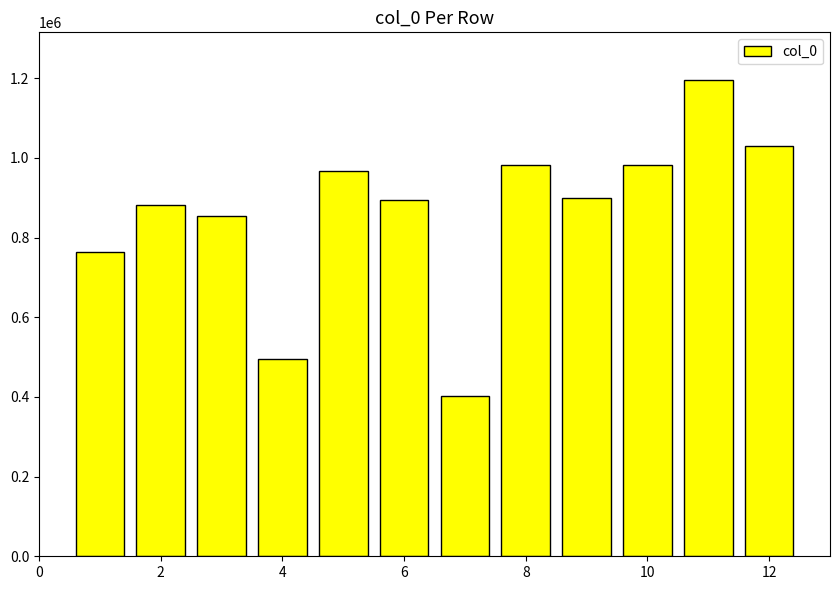

What is the minimum value shown in the chart?

403150